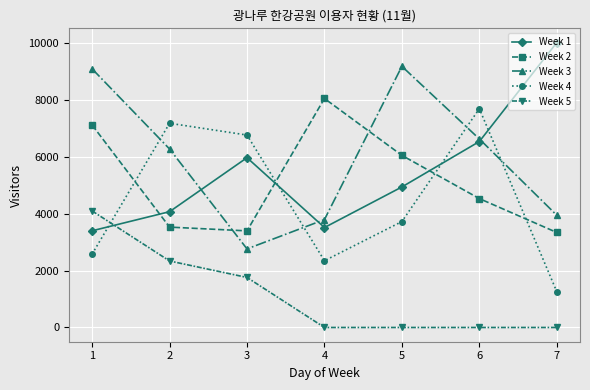

Reading left to right, extract all data points from this chart.

Week 1: 1=3400	2=4072	3=5970	4=3514	5=4941	6=6538	7=10018
Week 2: 1=7119	2=3529	3=3397	4=8052	5=6052	6=4532	7=3341
Week 3: 1=9093	2=6276	3=2763	4=3794	5=9183	6=6630	7=3947
Week 4: 1=2582	2=7181	3=6766	4=2347	5=3724	6=7694	7=1260
Week 5: 1=4097	2=2338	3=1759	4=0	5=0	6=0	7=0